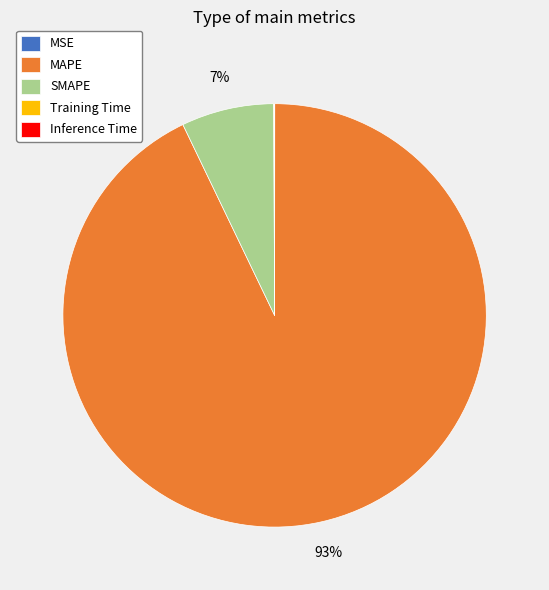

Is there a majority slice in this chart?

Yes